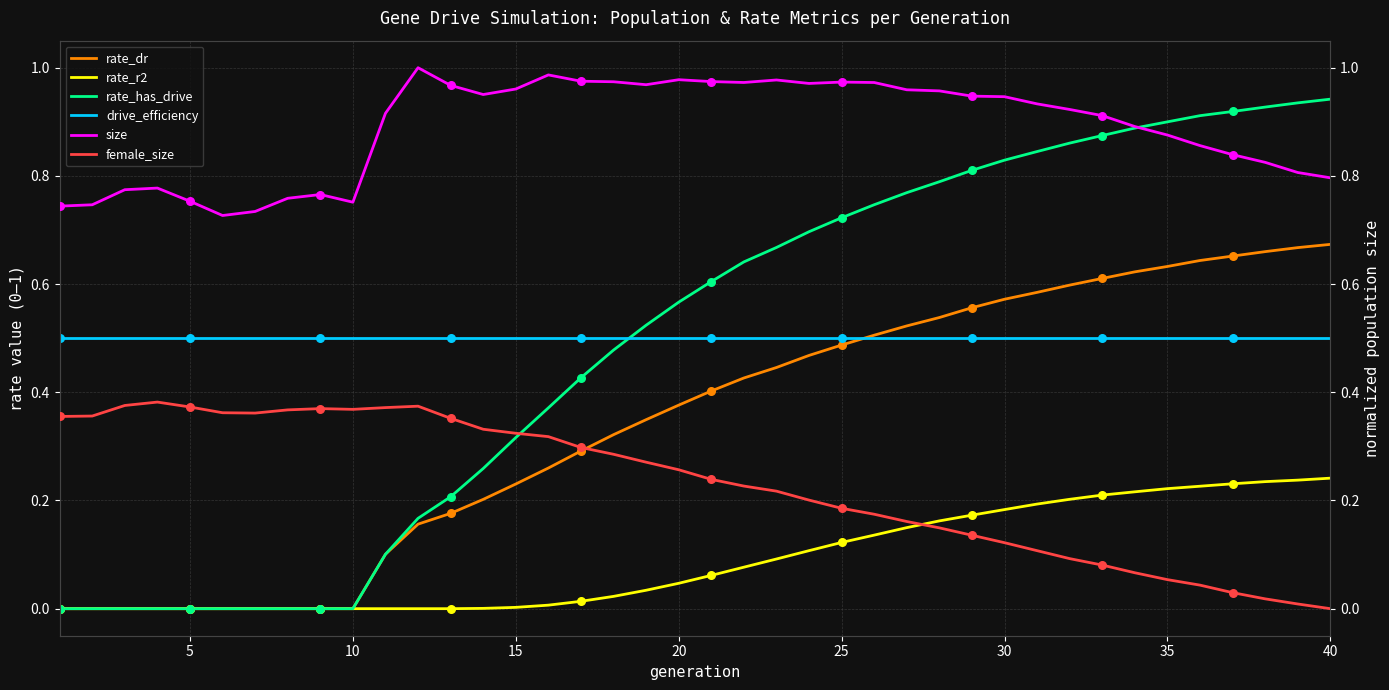

At how many categories does at least one series exceed 0?

40